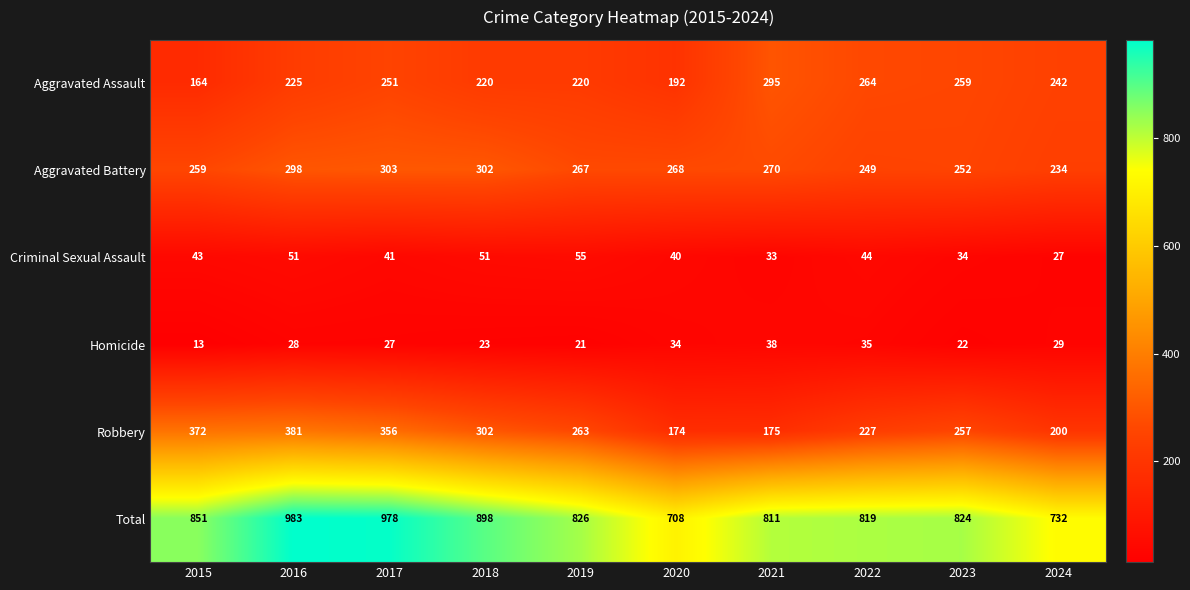

Rank the series at 2022 from lowest to highest value.

Homicide, Criminal Sexual Assault, Robbery, Aggravated Battery, Aggravated Assault, Total